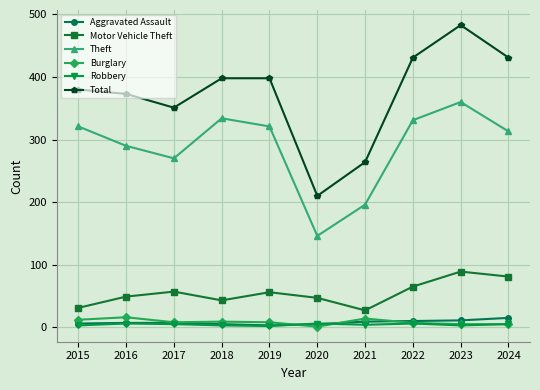

What is the value of the Theft point at the 4th from the left?

334